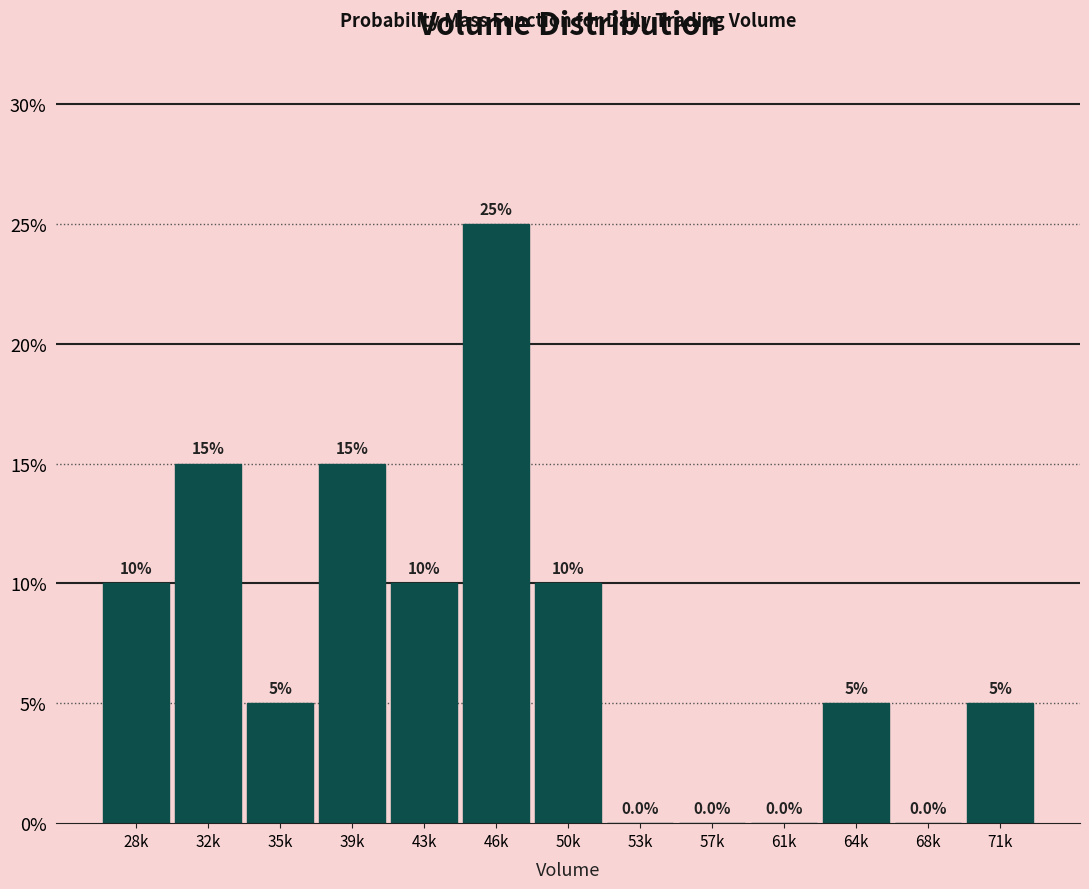

Reading left to right, list all the values displayed in this chart.

28k=10	32k=15	35k=5	39k=15	43k=10	46k=25	50k=10	53k=0	57k=0	61k=0	64k=5	68k=0	71k=5